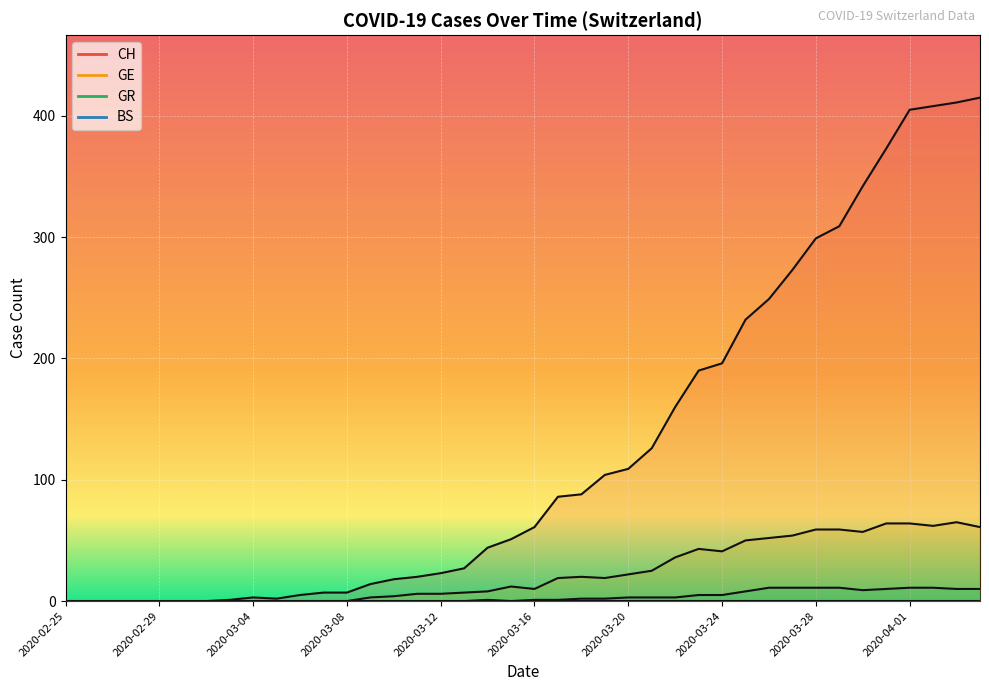

What is the sum of the CH values at 2020-04-03 and 2020-03-28?

710